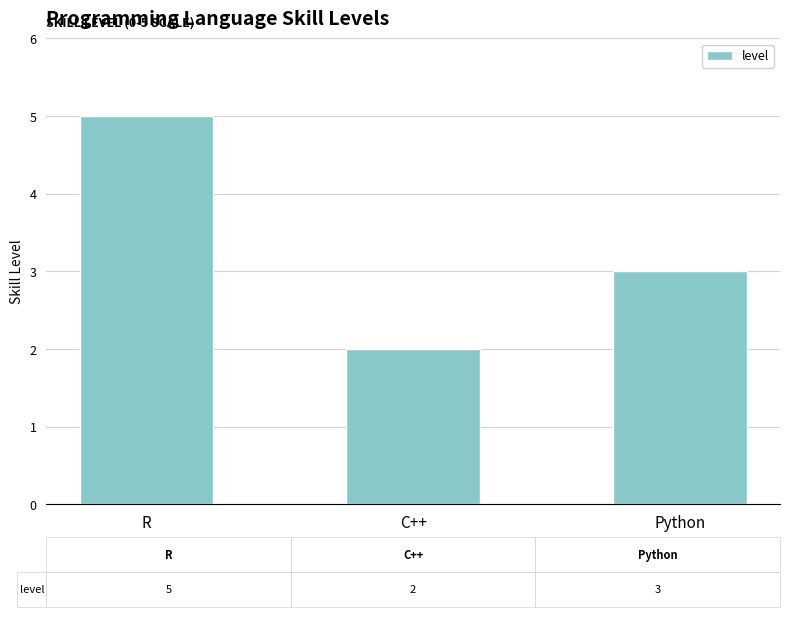

At which category does the chart reach its minimum across all series?

C++